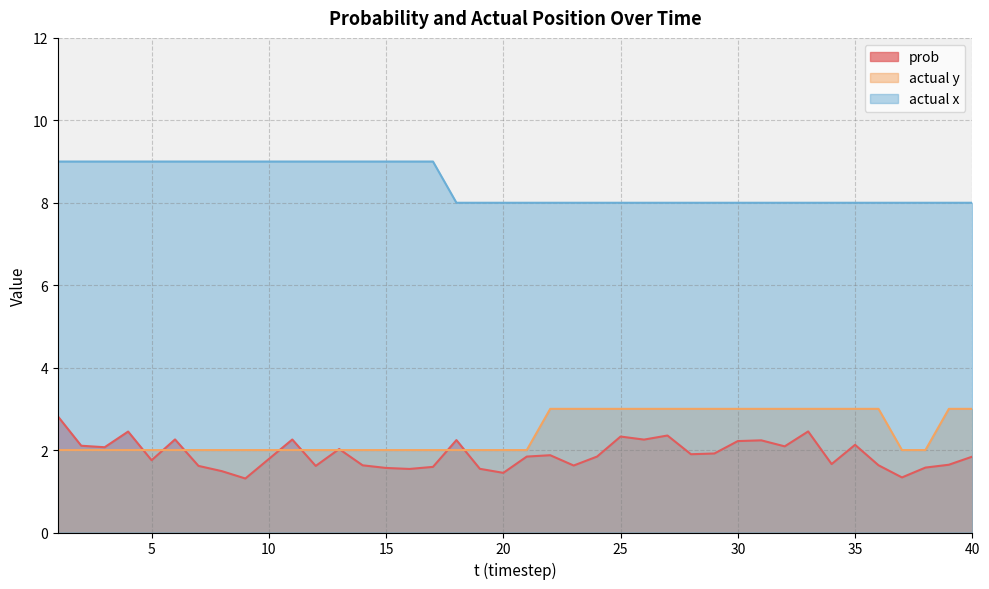

Which series has the largest total across all categories?

actual x